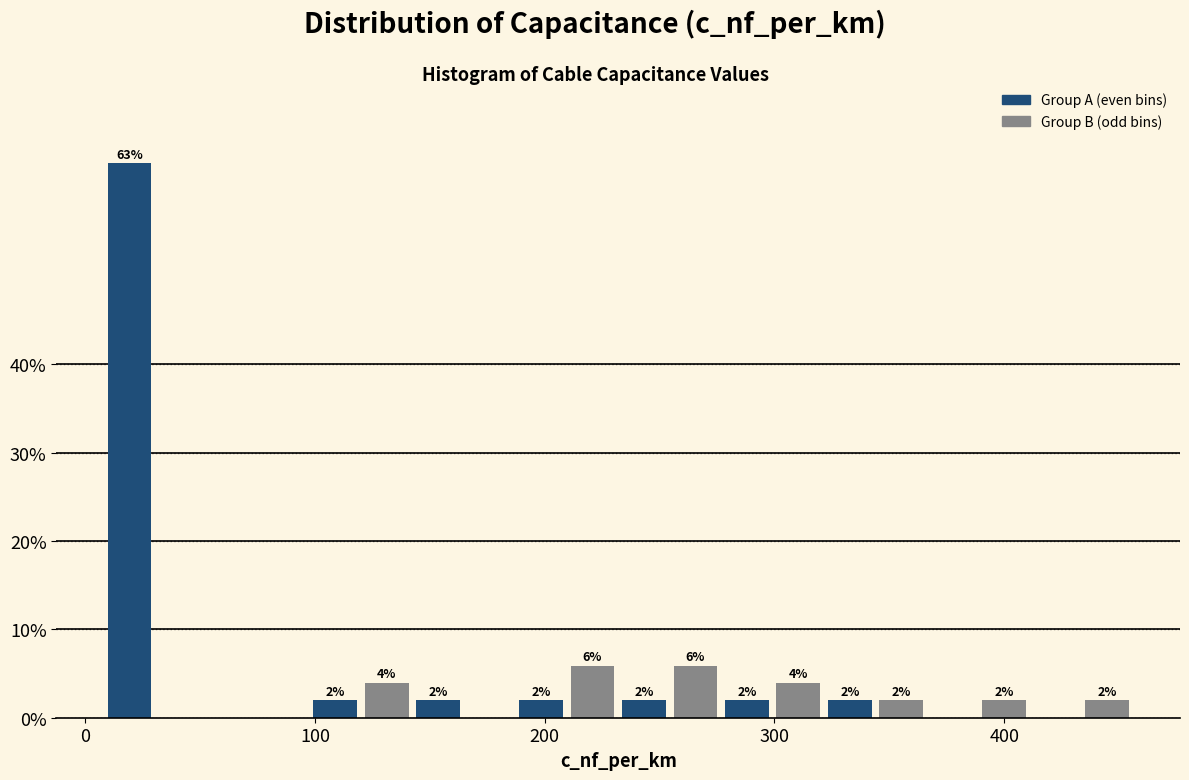

Read against the x-axis, roughly where is the centre of the tallest bar?

20